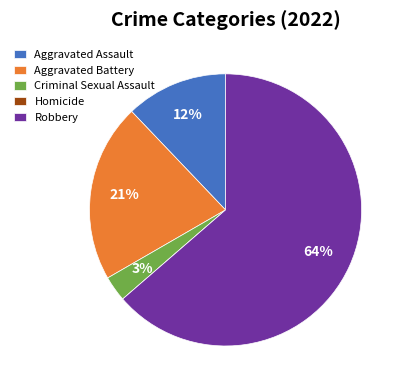

Does Robbery account for over 50% of the chart?

Yes